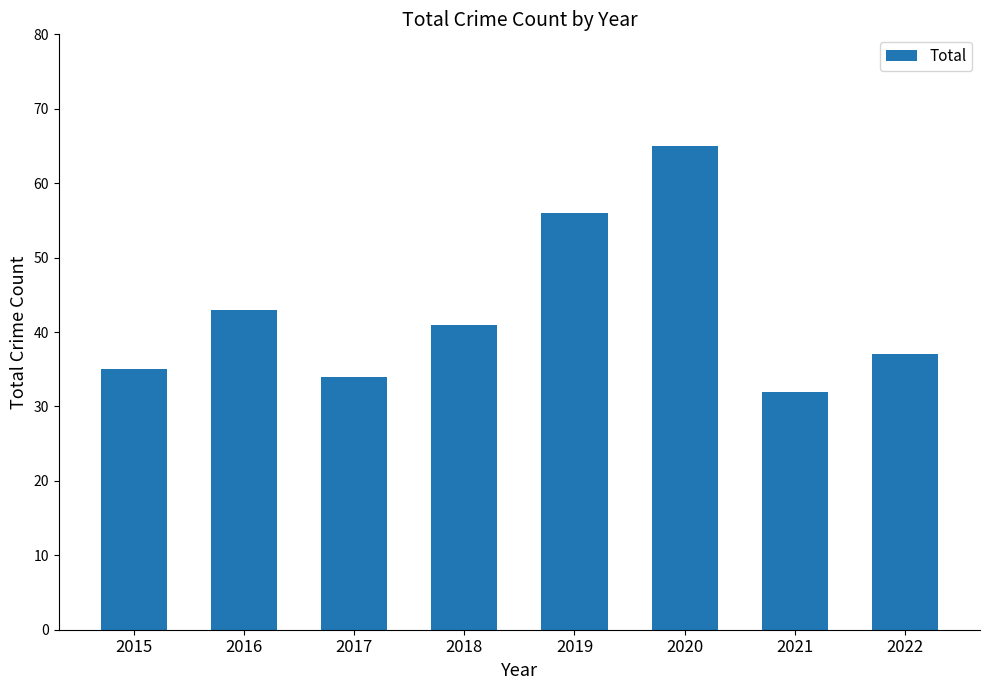

What is the ratio of the value at 2015 to the value at 2021?

1.1